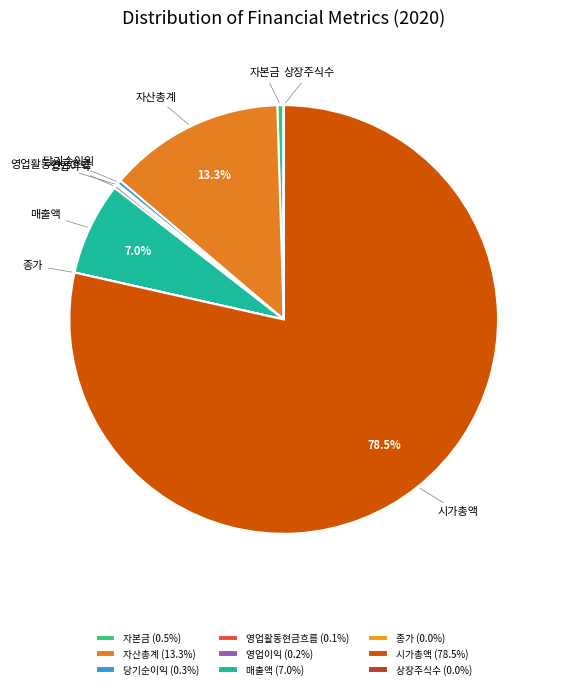

What is the total percentage of 매출액 and 자산총계?

20.3%